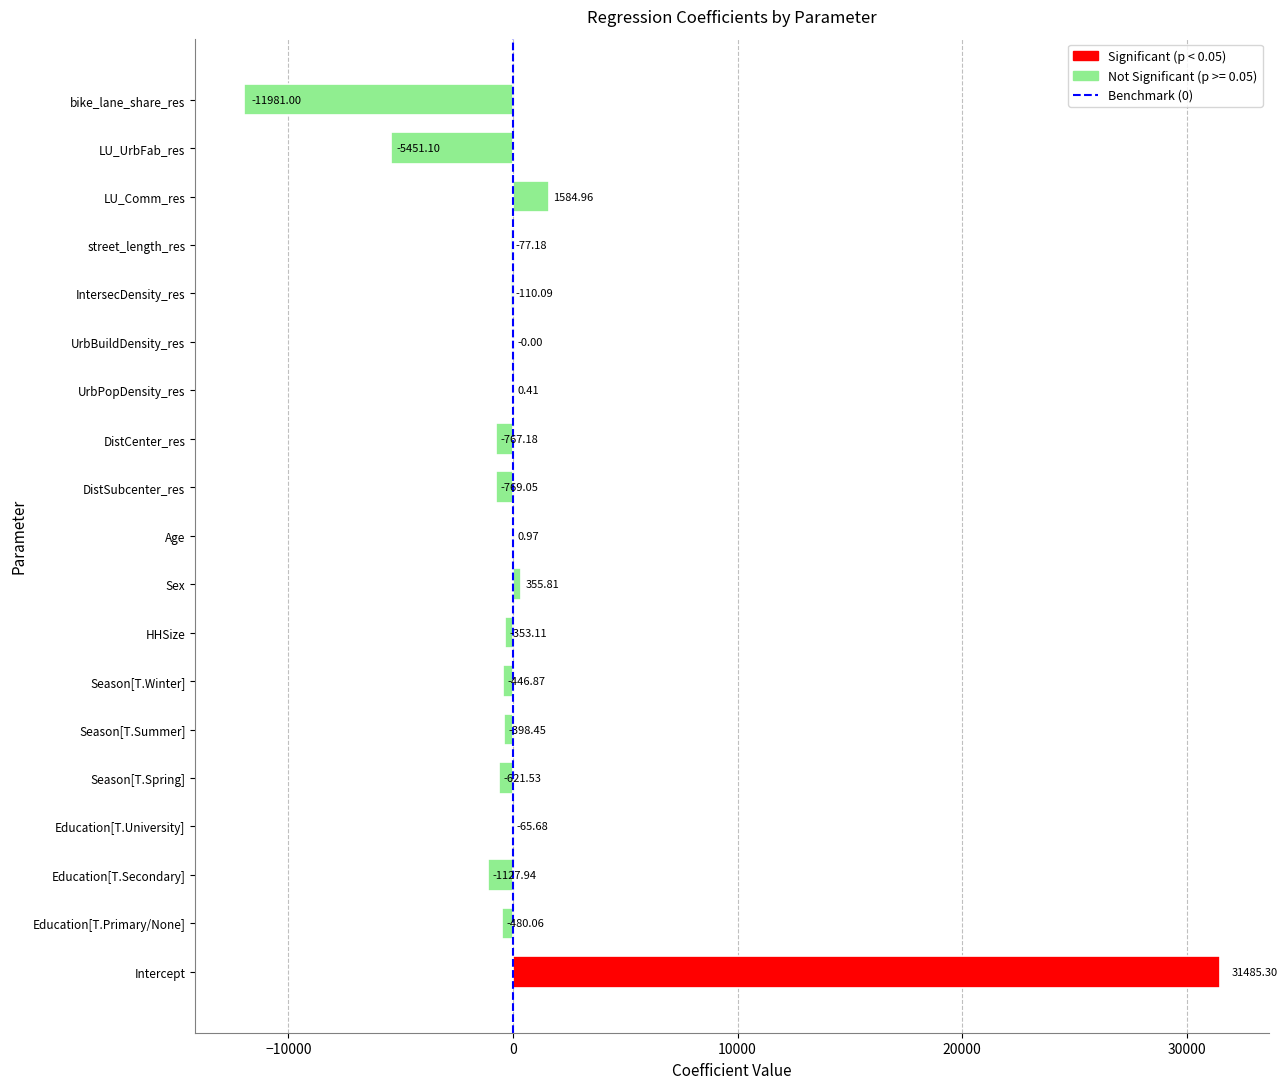

How many data points are above -353?

9